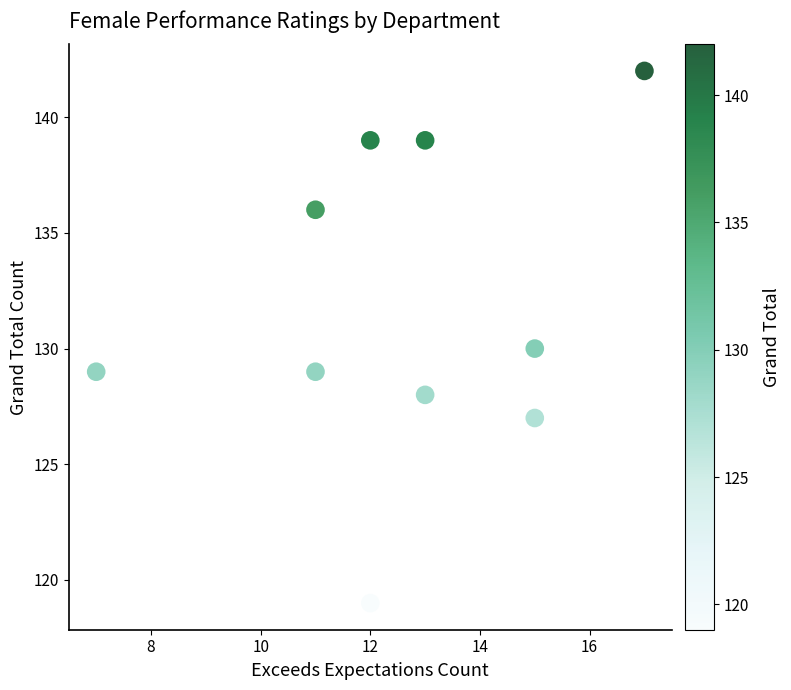

What is the range of Y values (max minus min)?

23